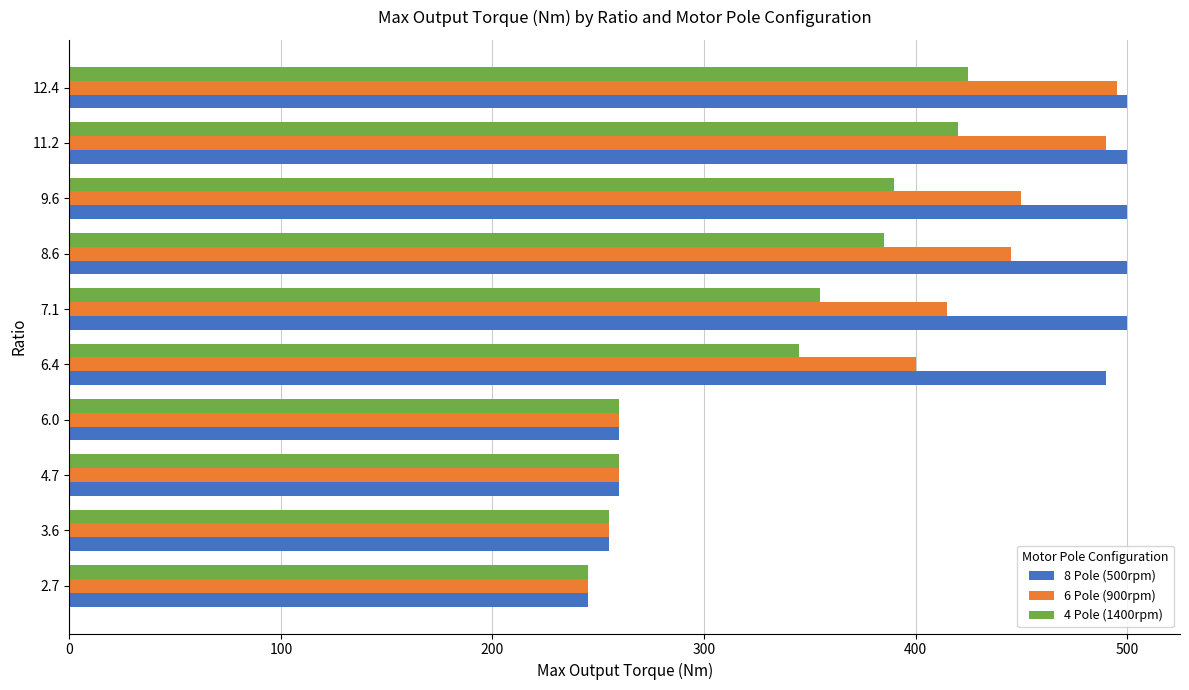

What are all the series names shown in the legend?

8 Pole (500rpm), 6 Pole (900rpm), 4 Pole (1400rpm)